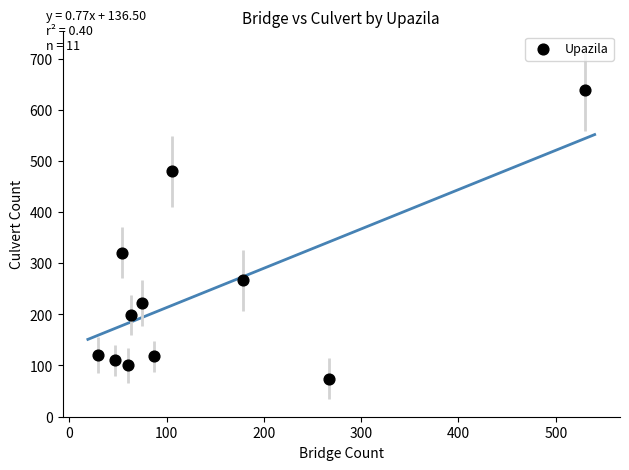

What Y value in the scatter plot is closest to 357?

321